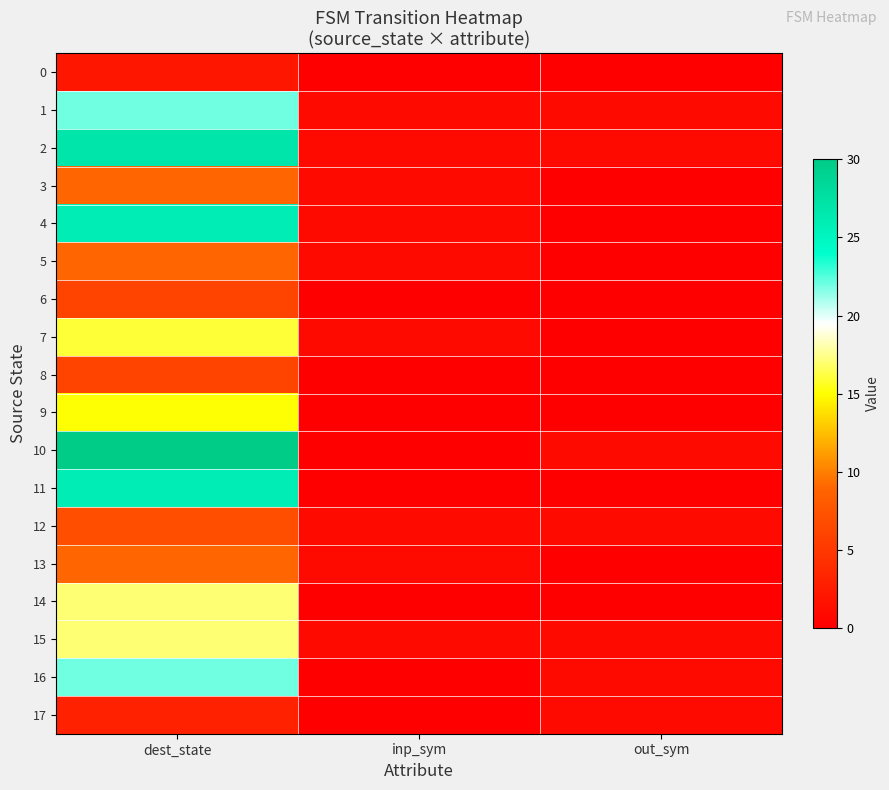

Rank the series at dest_state from lowest to highest value.

0, 17, 6, 8, 12, 3, 5, 13, 9, 7, 14, 15, 1, 16, 4, 11, 2, 10